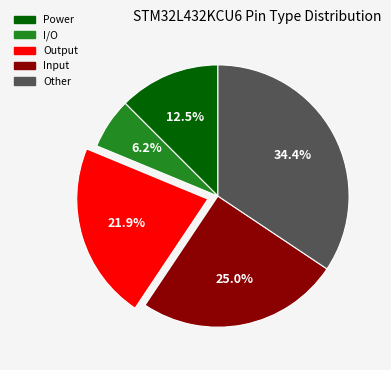

True or false: Power accounts for 26% of the total.

False